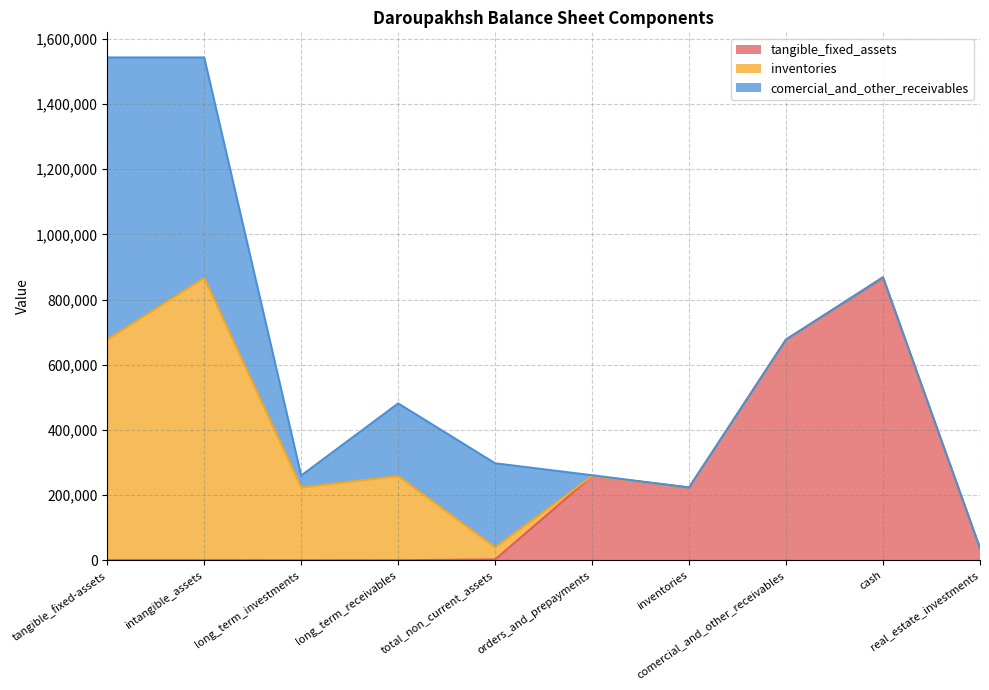

What is the difference between the highest and lowest values at tangible_fixed-assets?

865398